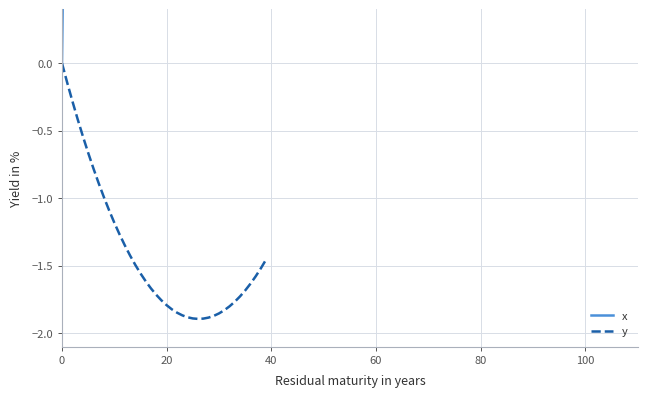

At which label does y reach its minimum?

26